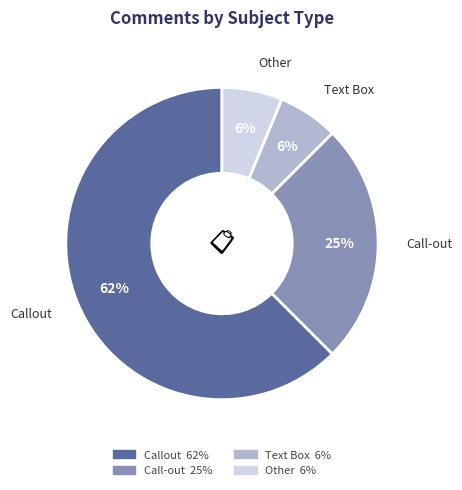

Do Call-out and Callout together represent more than half of the pie?

Yes